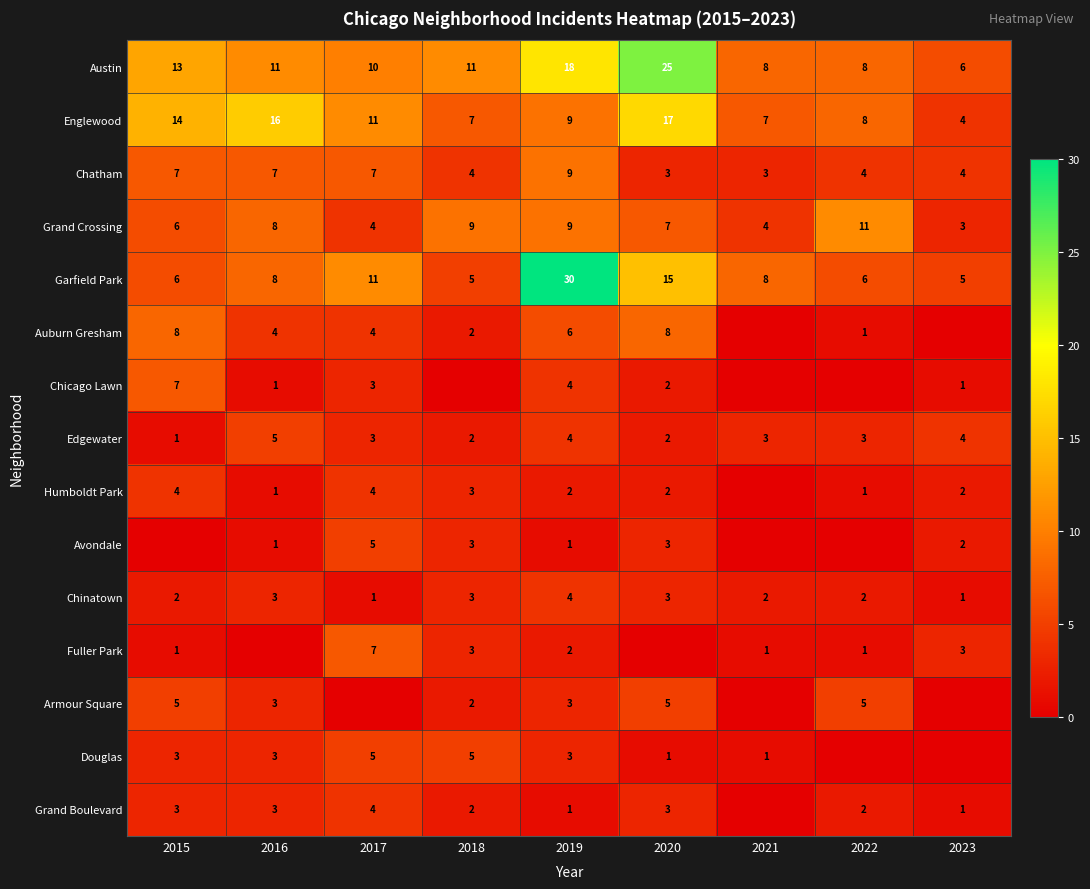

At which label does Edgewater first exceed 3?

2016